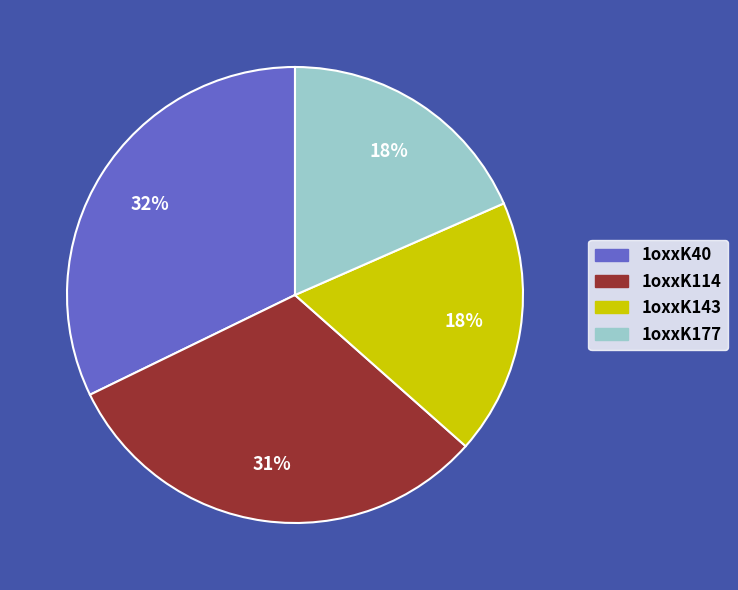

True or false: 1oxxK143 accounts for 18% of the total.

True